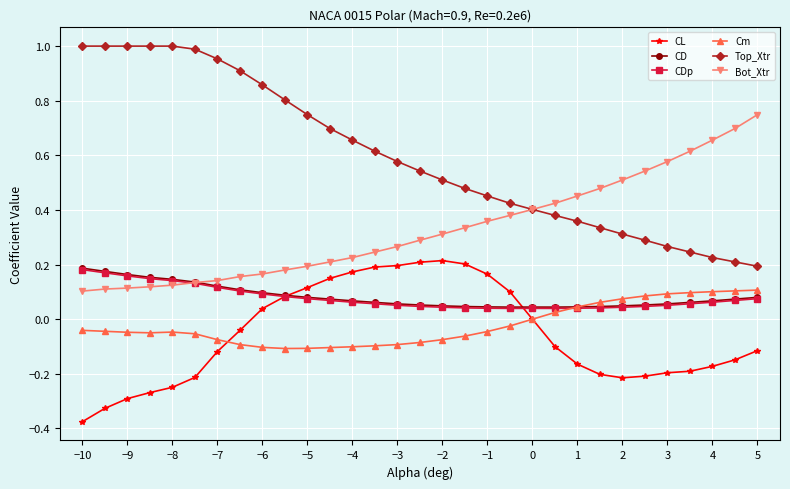

Which series has the largest total across all categories?

Top_Xtr